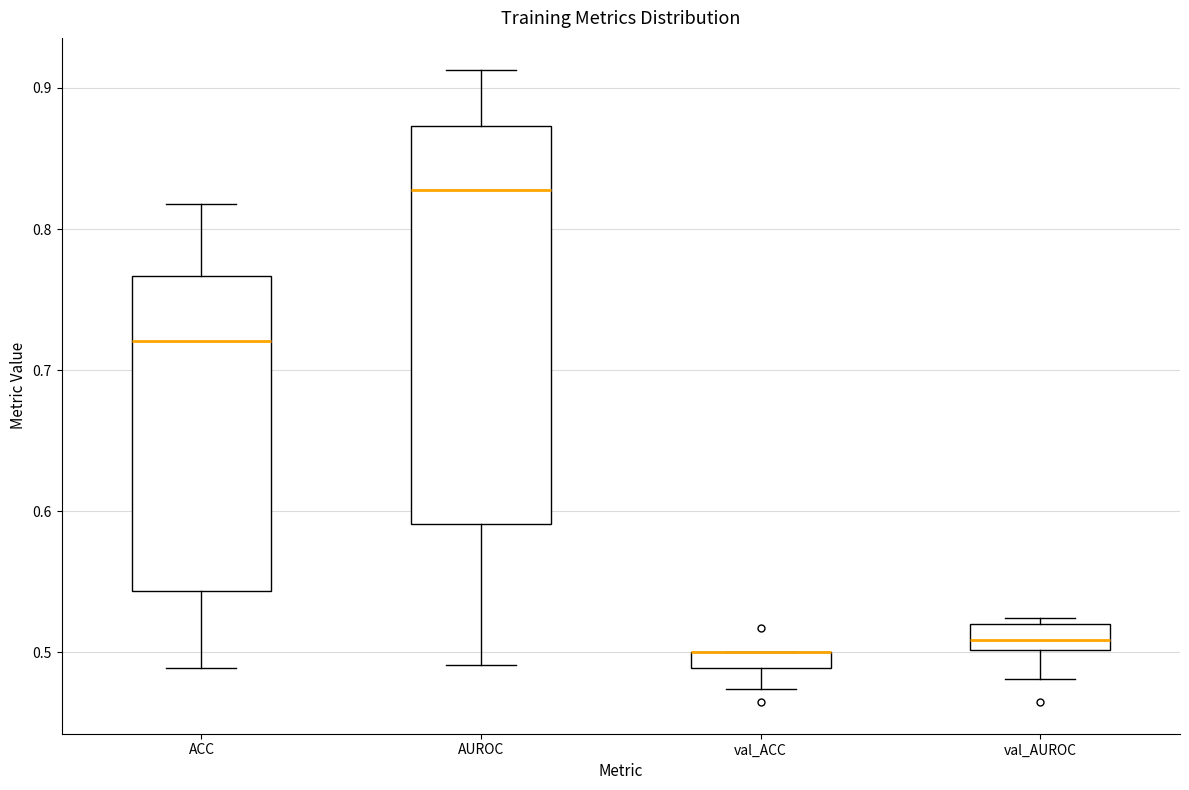

Where does the upper whisker of the box for ACC end on the y-axis? The values are not printed on the chart, so give them approximately, as read against the axis.

0.82